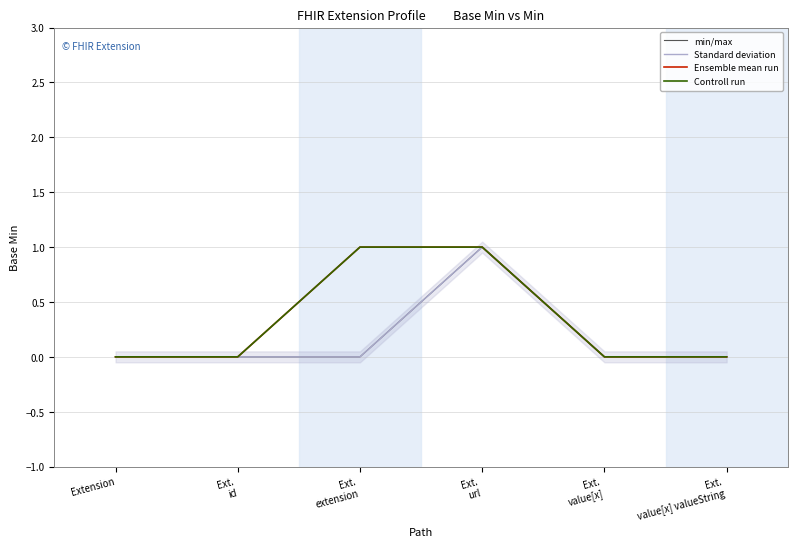

What is the difference between the min/max values at Extension and Ext.
url?

1